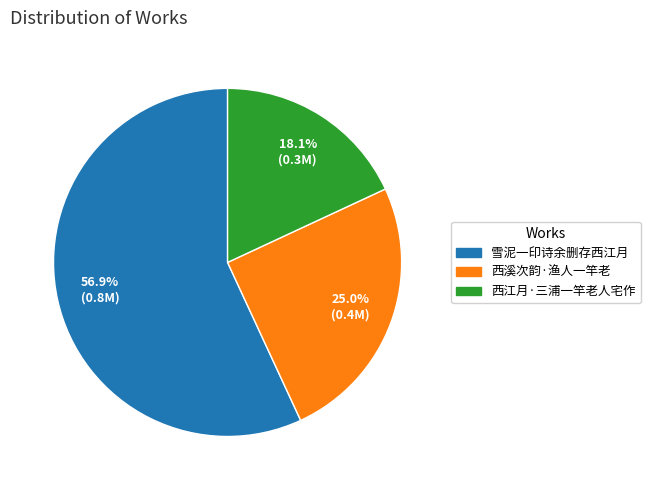

How many slices are in this pie chart?

3